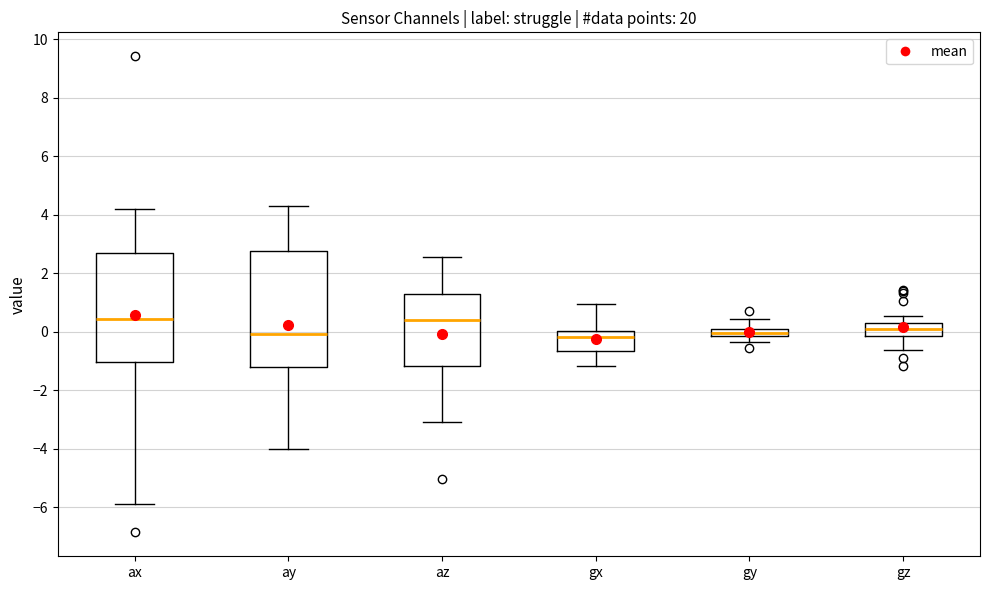

Where is the lower edge of the box for gy on the y-axis? The values are not printed on the chart, so give them approximately, as read against the axis.

-0.2